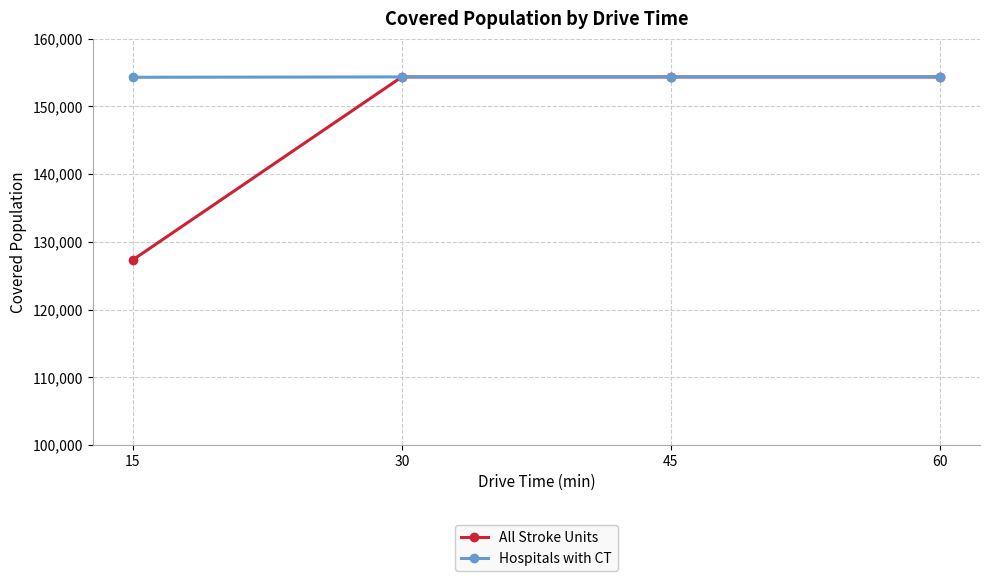

At how many categories does at least one series exceed 146269?

4